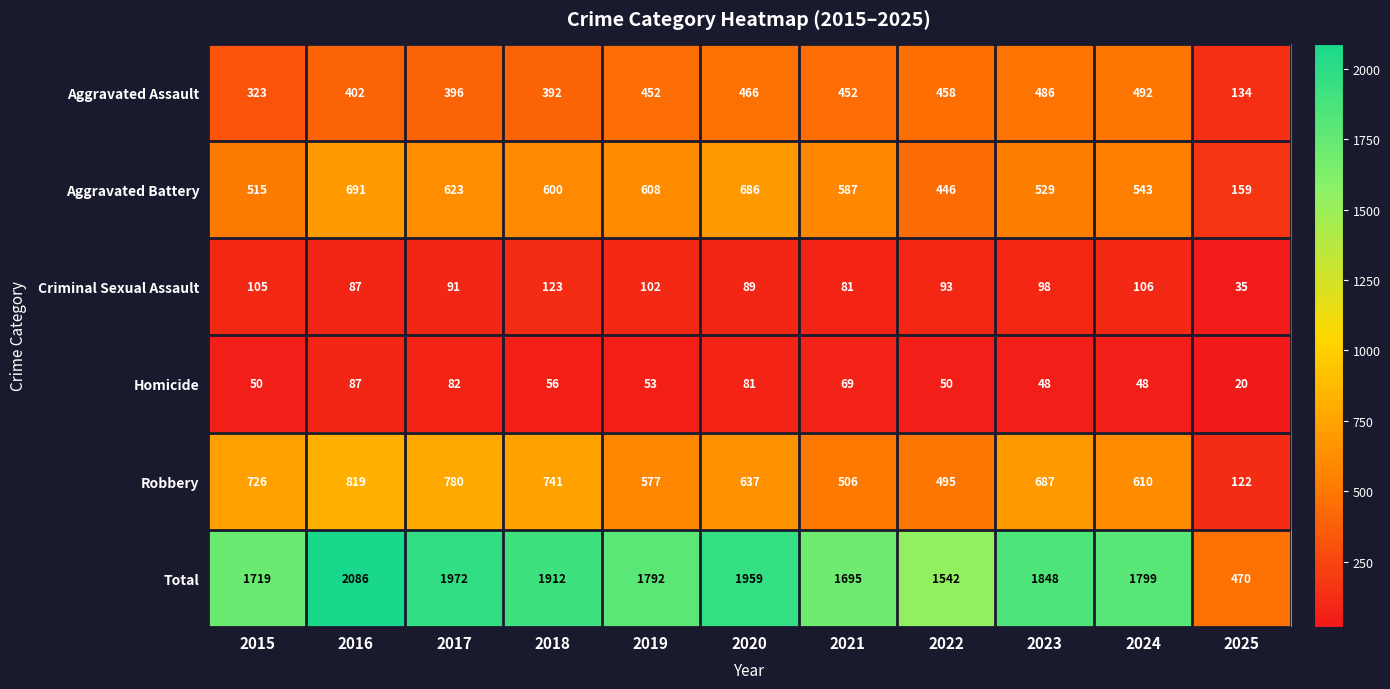

What is the sum of the Total values at 2023 and 2025?

2318